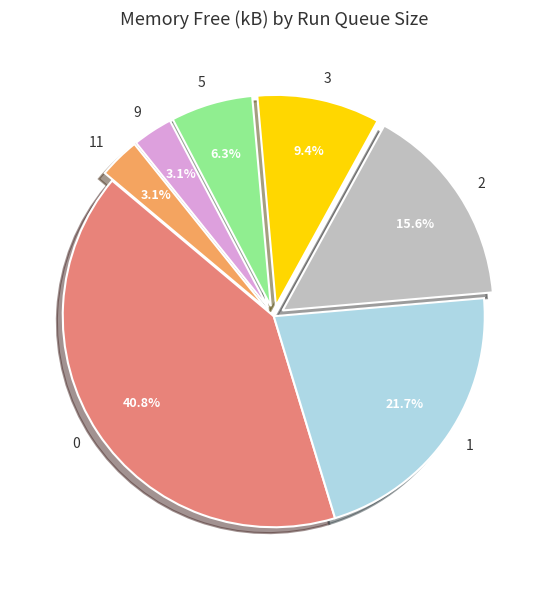

What percentage is the 1 slice, to the nearest percent?

22%